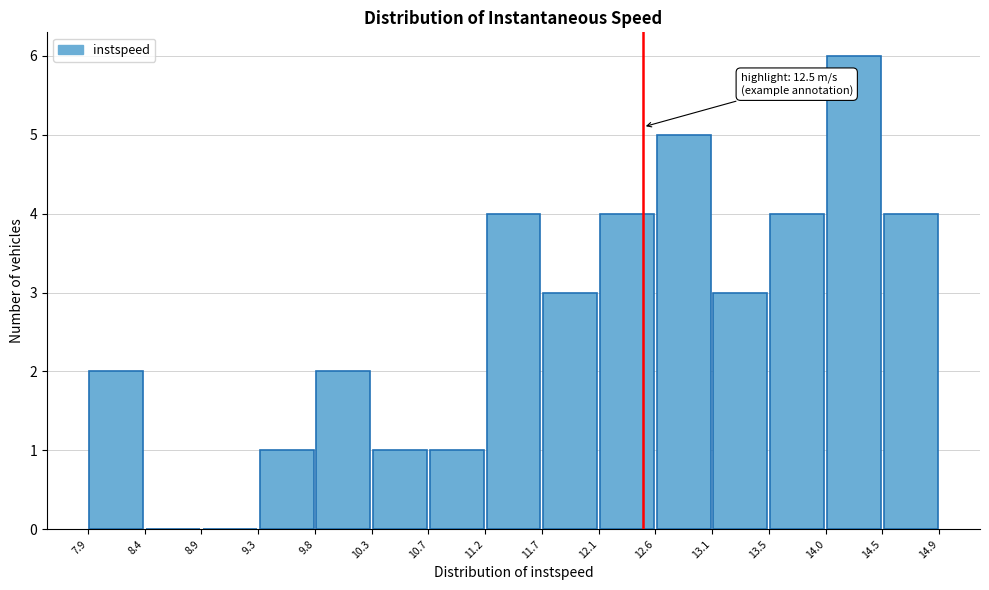

Which range on the x-axis has the tallest bar?

14.0 to 14.5